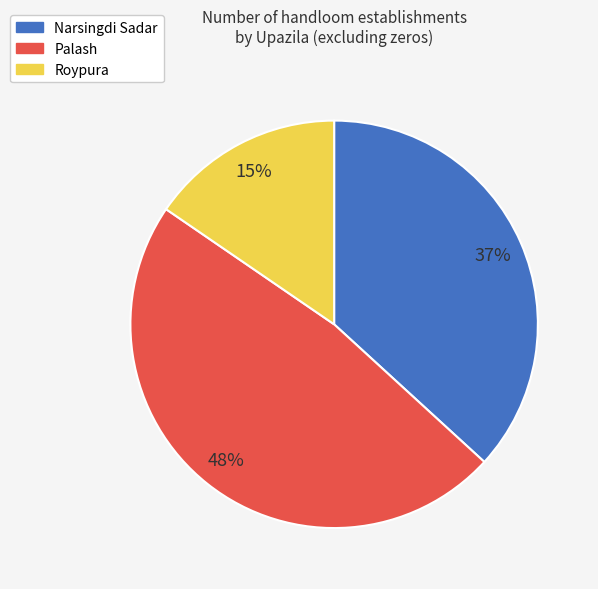

What is the smallest slice in the pie chart?

Roypura